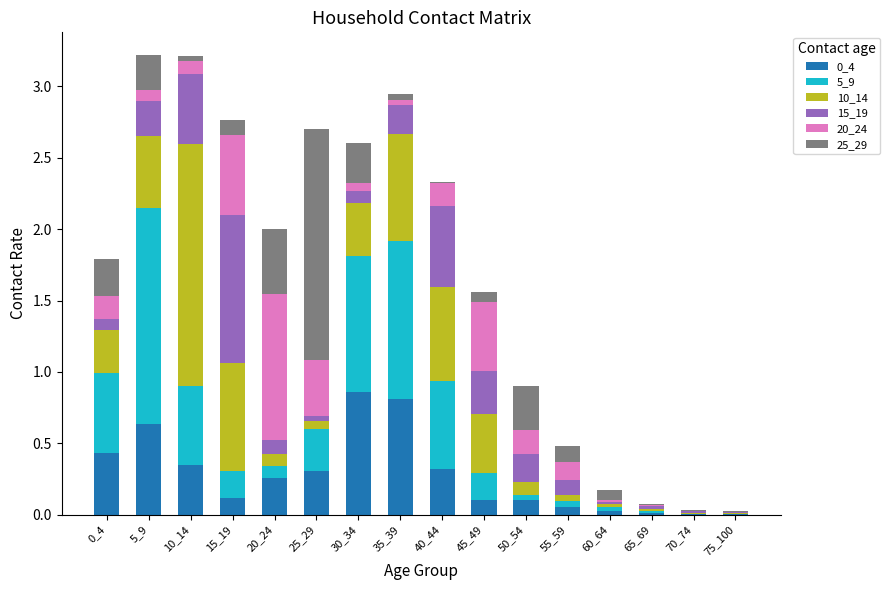

What is the total value across all series at 5_9?

3.2